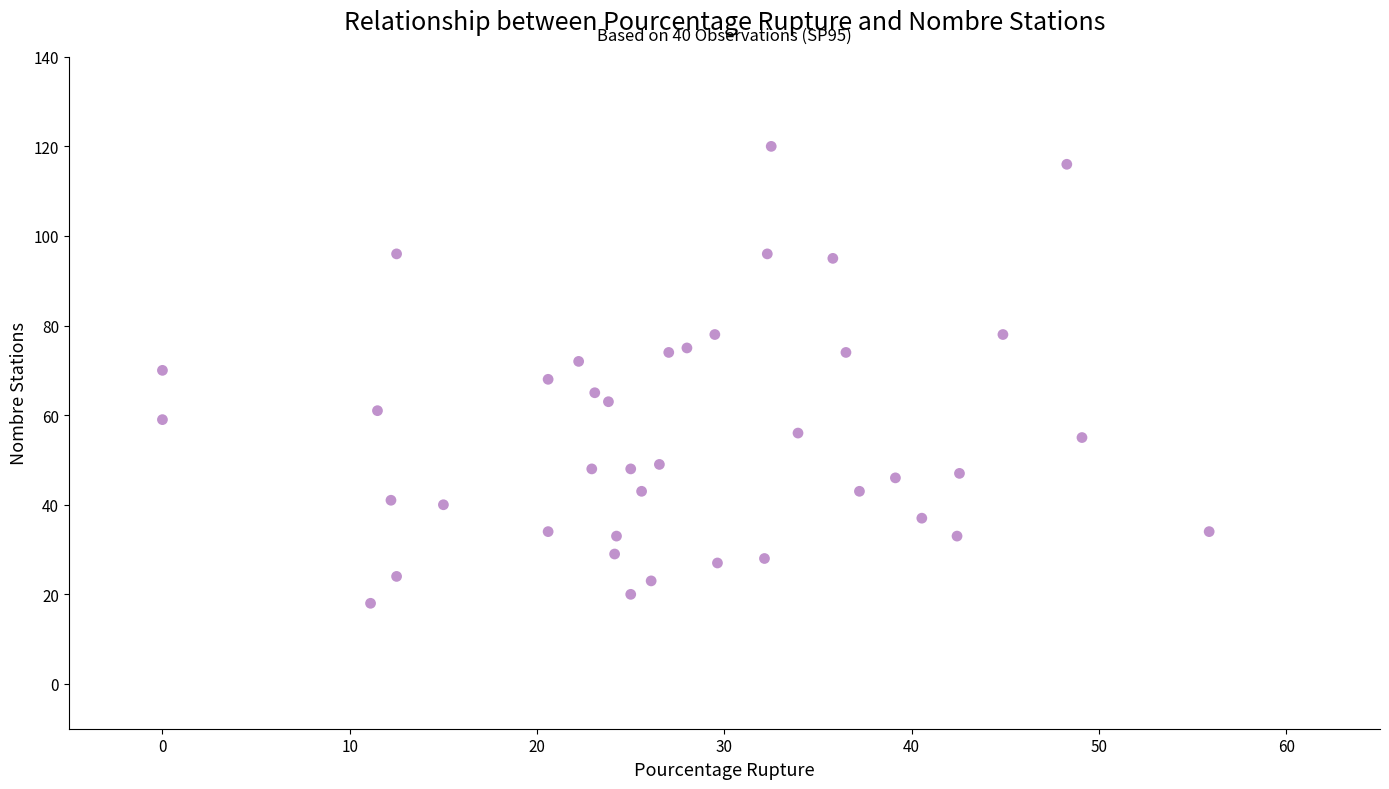

What is the range of Y values (max minus min)?

102